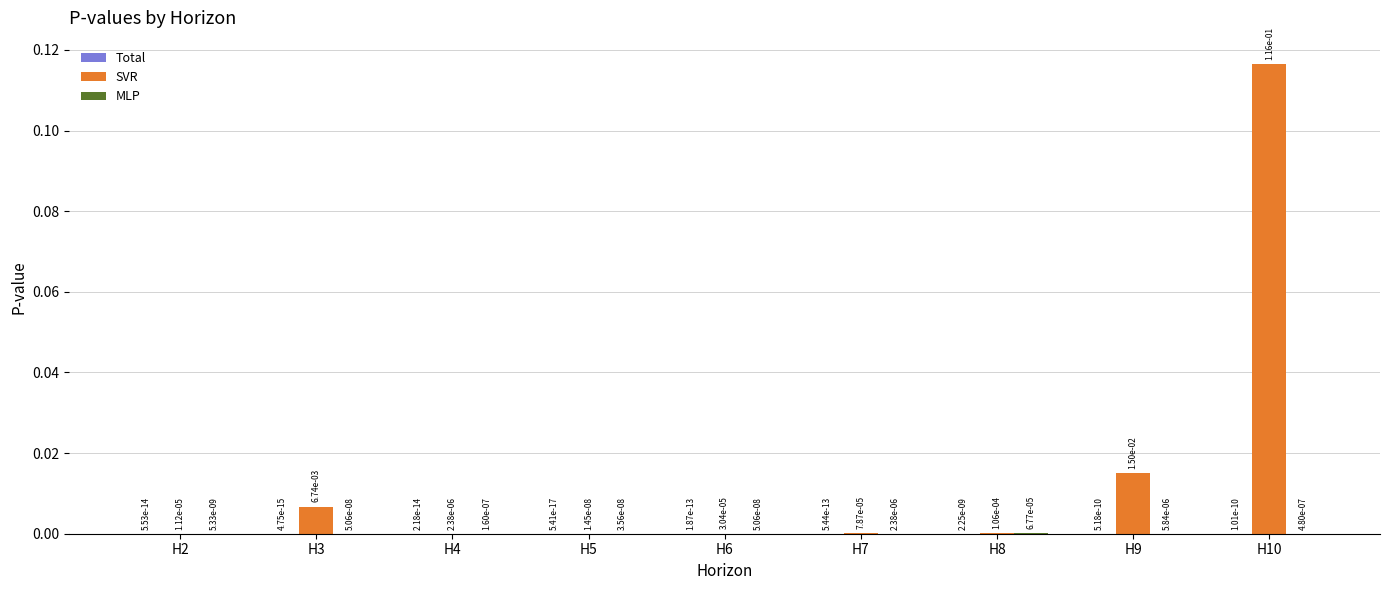

At which category is the sum across all series the highest?

H10